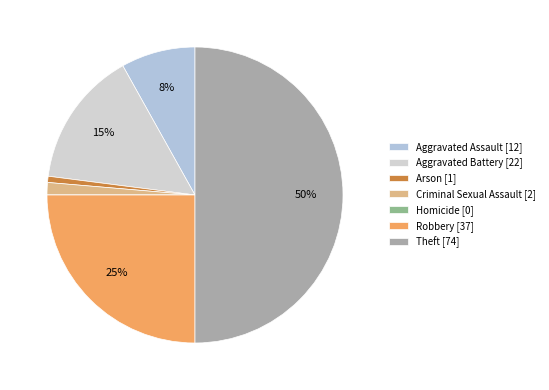

What percentage is the Aggravated Assault slice, to the nearest percent?

8%